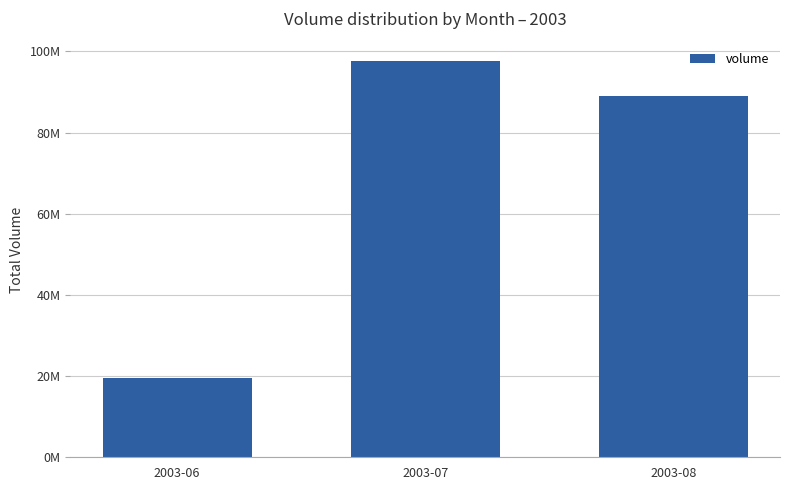

What is the change in value from 2003-07 to 2003-08?

-8649750